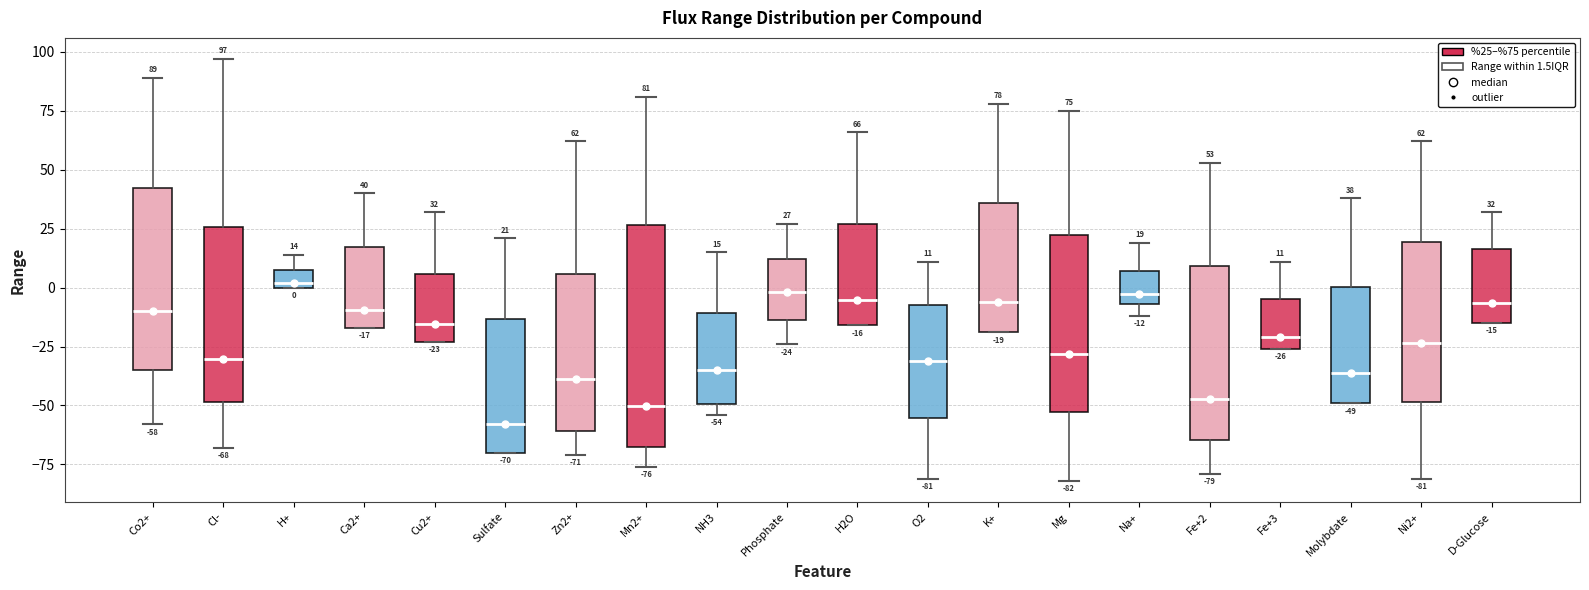

Which box is the tallest, from its lower edge to its upper edge?

Mn2+